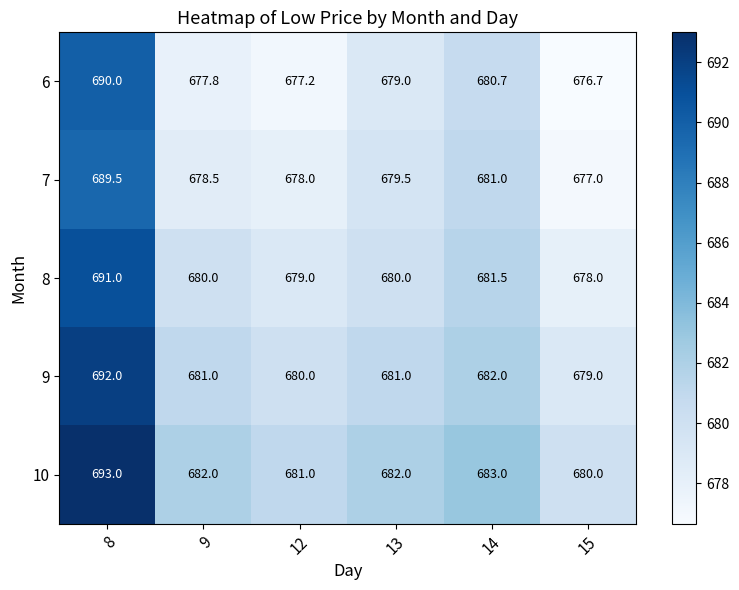

At which category does the chart reach its peak across all series?

8